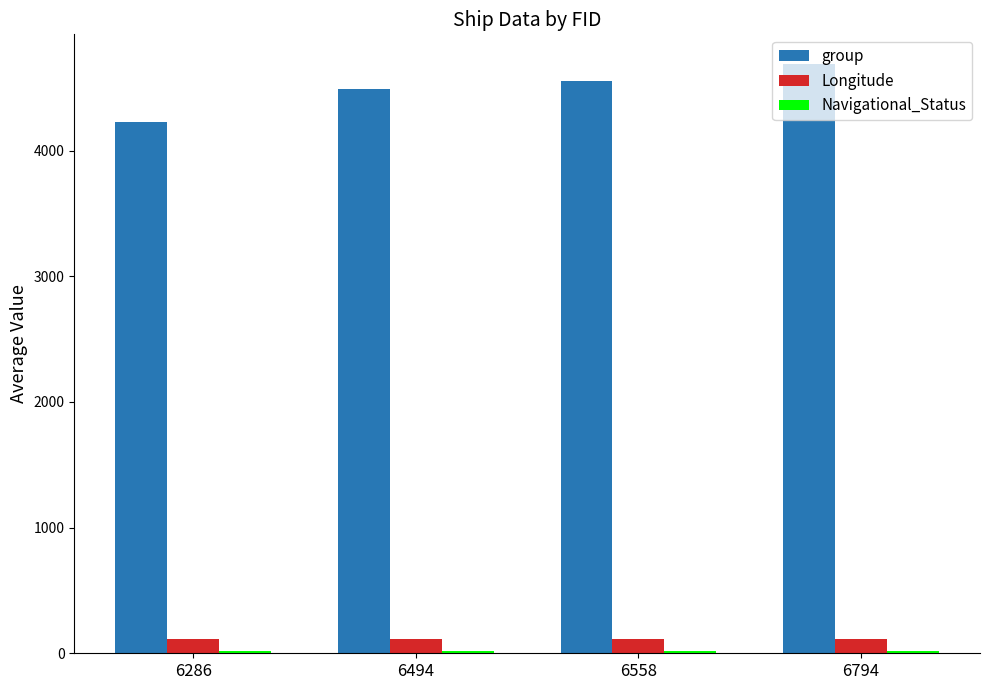

What is the maximum value for Longitude?

117.3